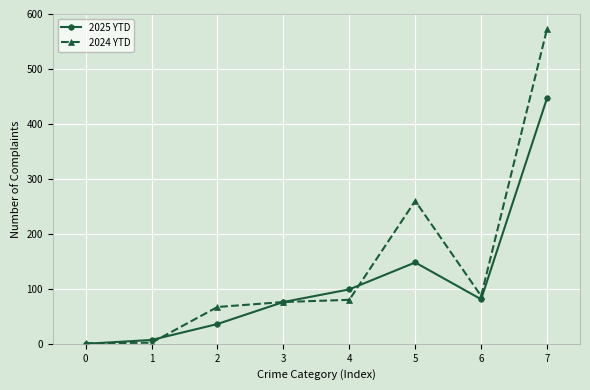

How many lines are shown in the chart?

2